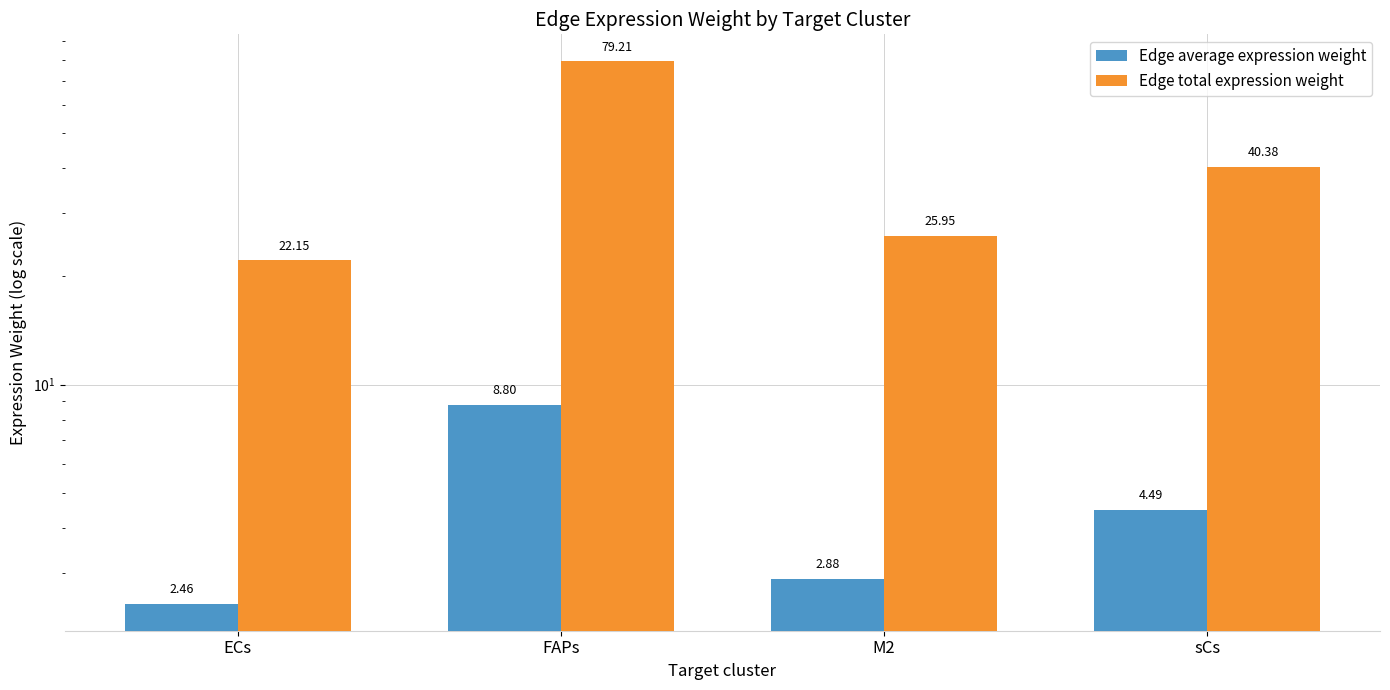

What is the label of the 1st bar from the left?

ECs